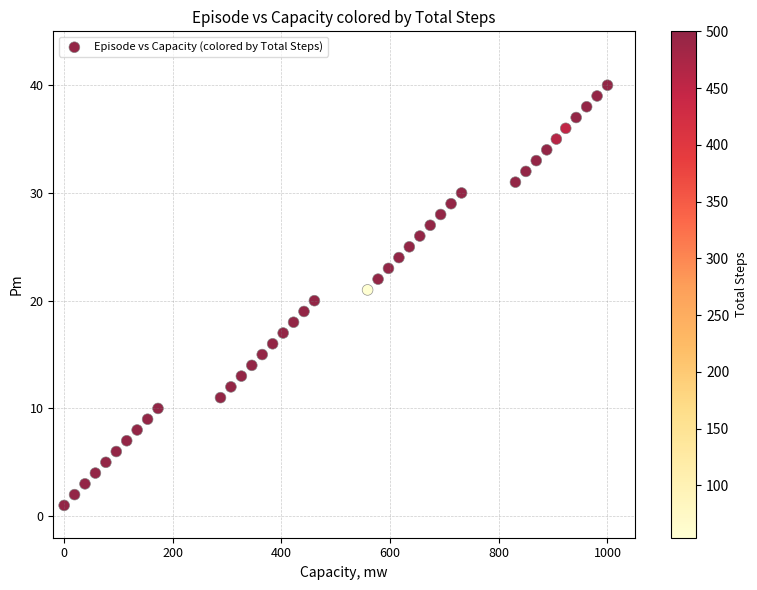

What is the range of Y values (max minus min)?

39